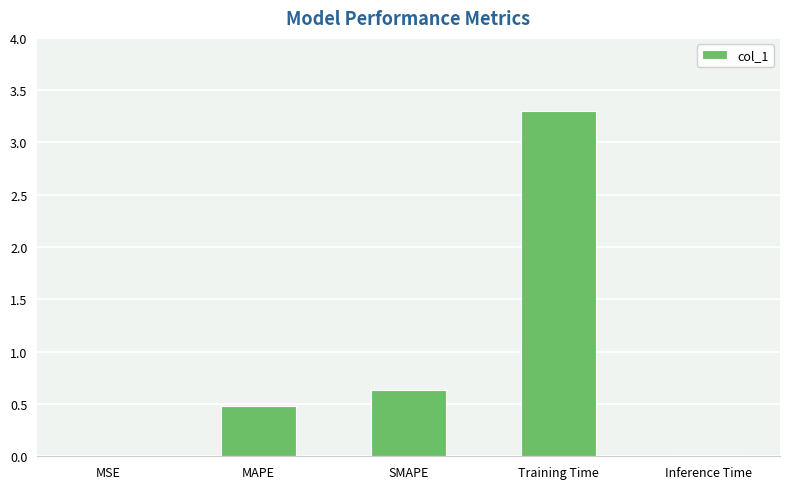

What is the sum of all values?

4.4